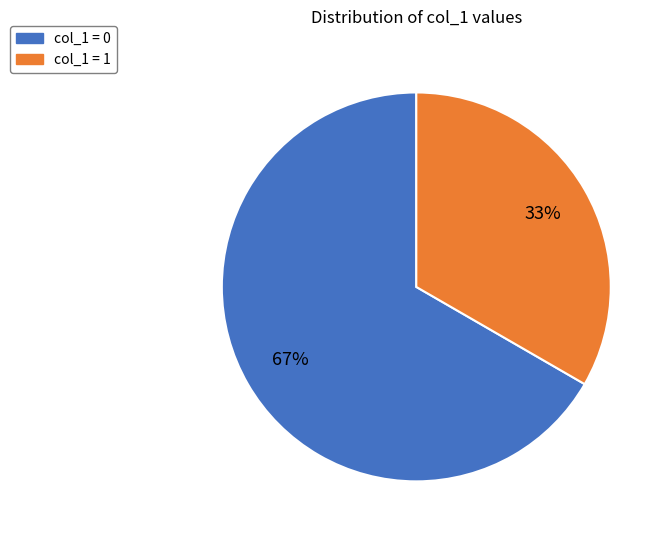

Is there a majority slice in this chart?

Yes